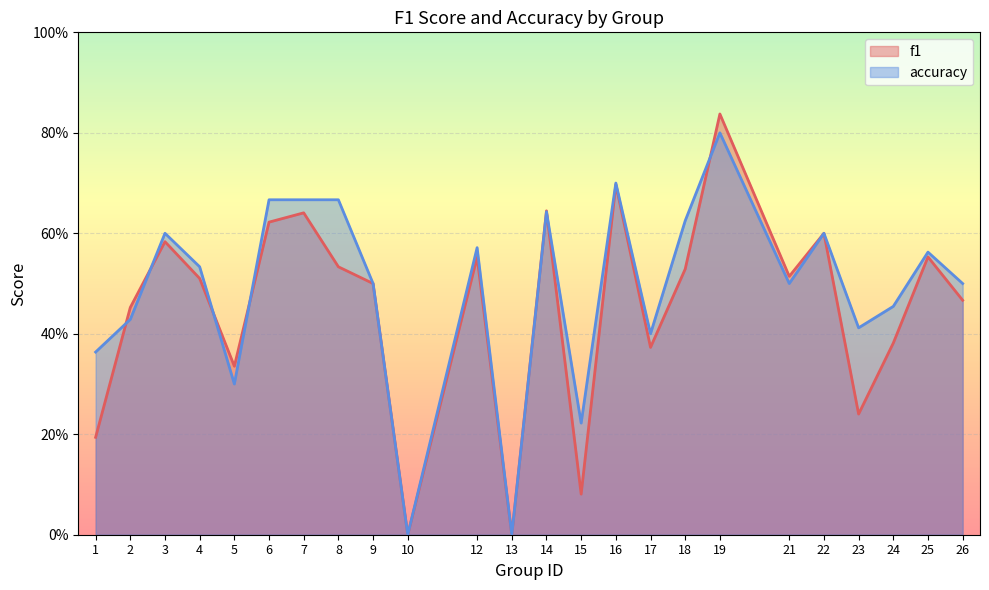

Count the accuracy values in the range 0 to 1.

24